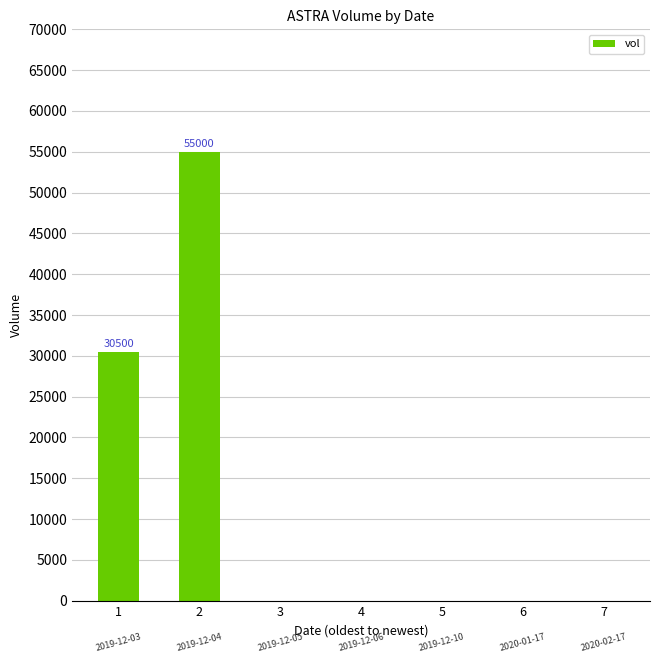

What is the change in value from 2 to 5?

-55000